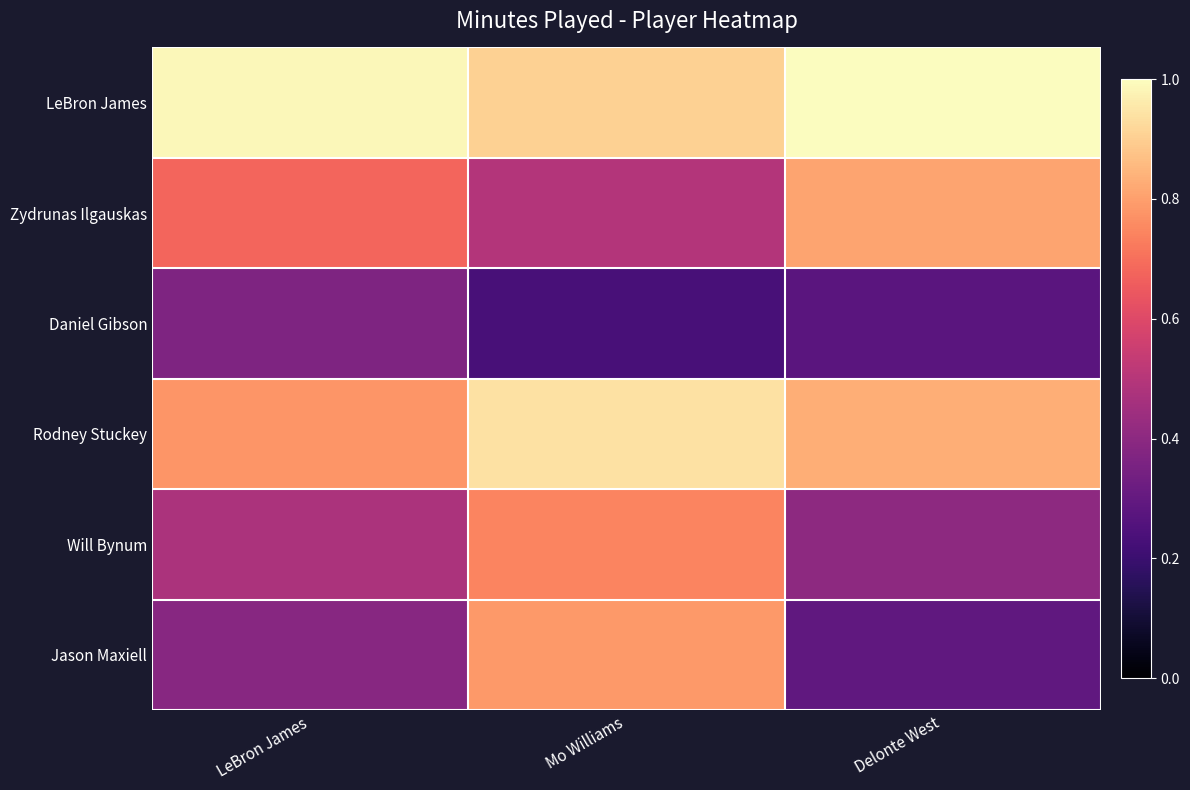

Reading right to left, list all the values displayed in this chart.

LeBron James: Delonte West=164	Mo Williams=148	LeBron James=162
Zydrunas Ilgauskas: Delonte West=133	Mo Williams=81	LeBron James=111
Daniel Gibson: Delonte West=45	Mo Williams=38	LeBron James=60
Rodney Stuckey: Delonte West=136	Mo Williams=154	LeBron James=128
Will Bynum: Delonte West=66	Mo Williams=122	LeBron James=78
Jason Maxiell: Delonte West=48	Mo Williams=129	LeBron James=64